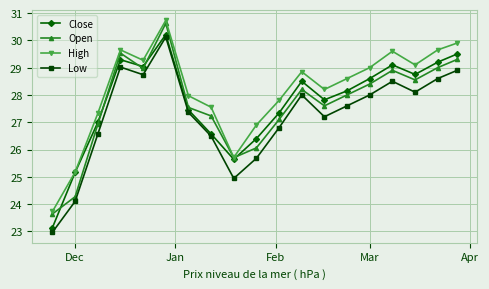

In Low, how many points are lower than both neighbors (excluding endpoints)?

4